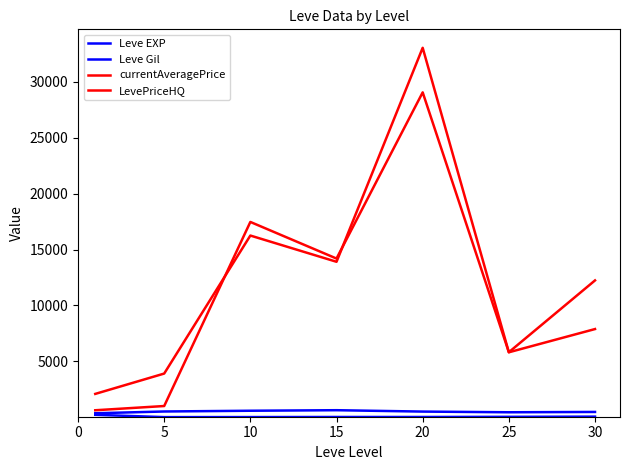

Does the chart have visible grid lines?

No